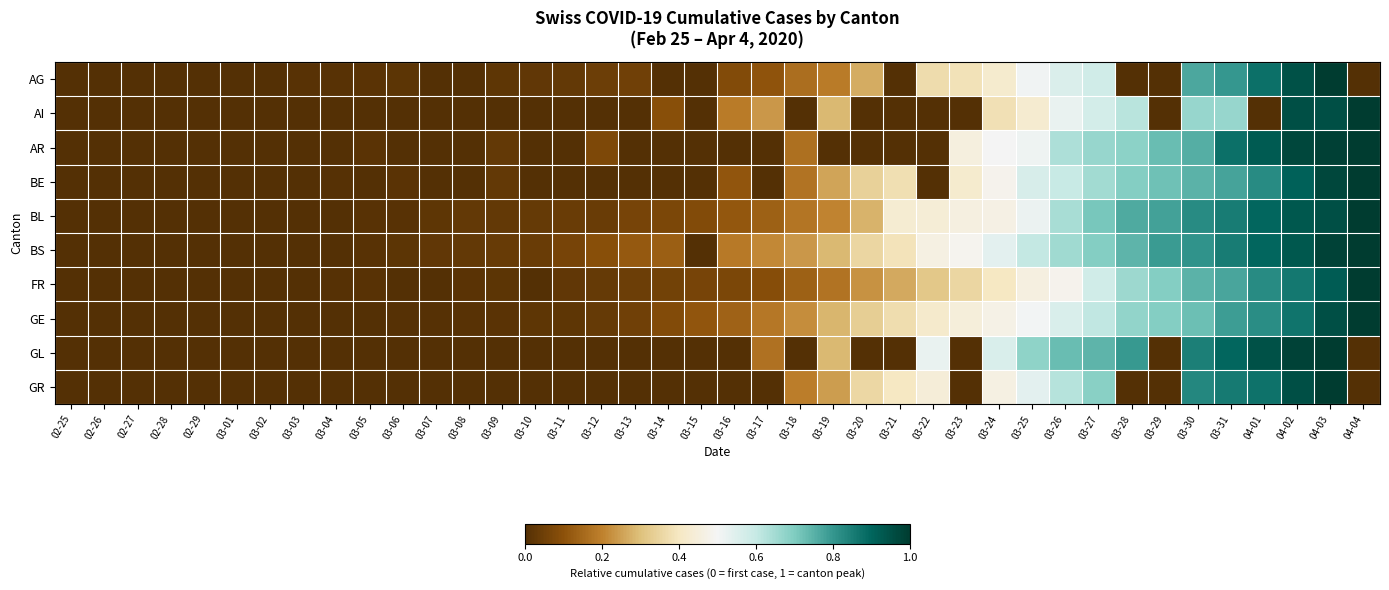

Which series has the largest total across all categories?

BS